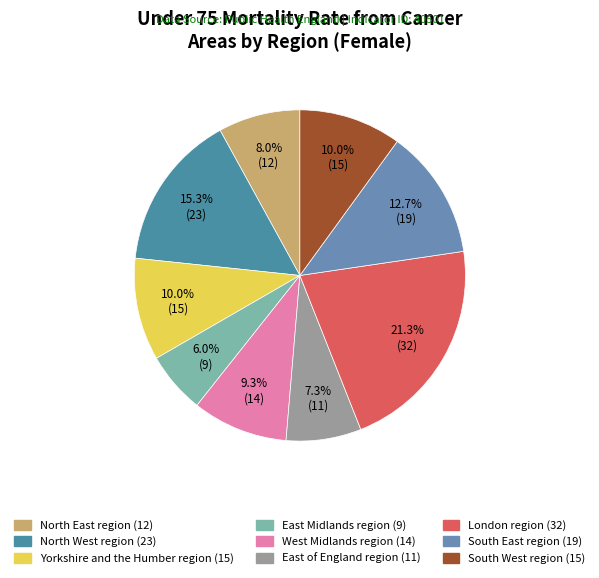

How many segments does this pie chart have?

9